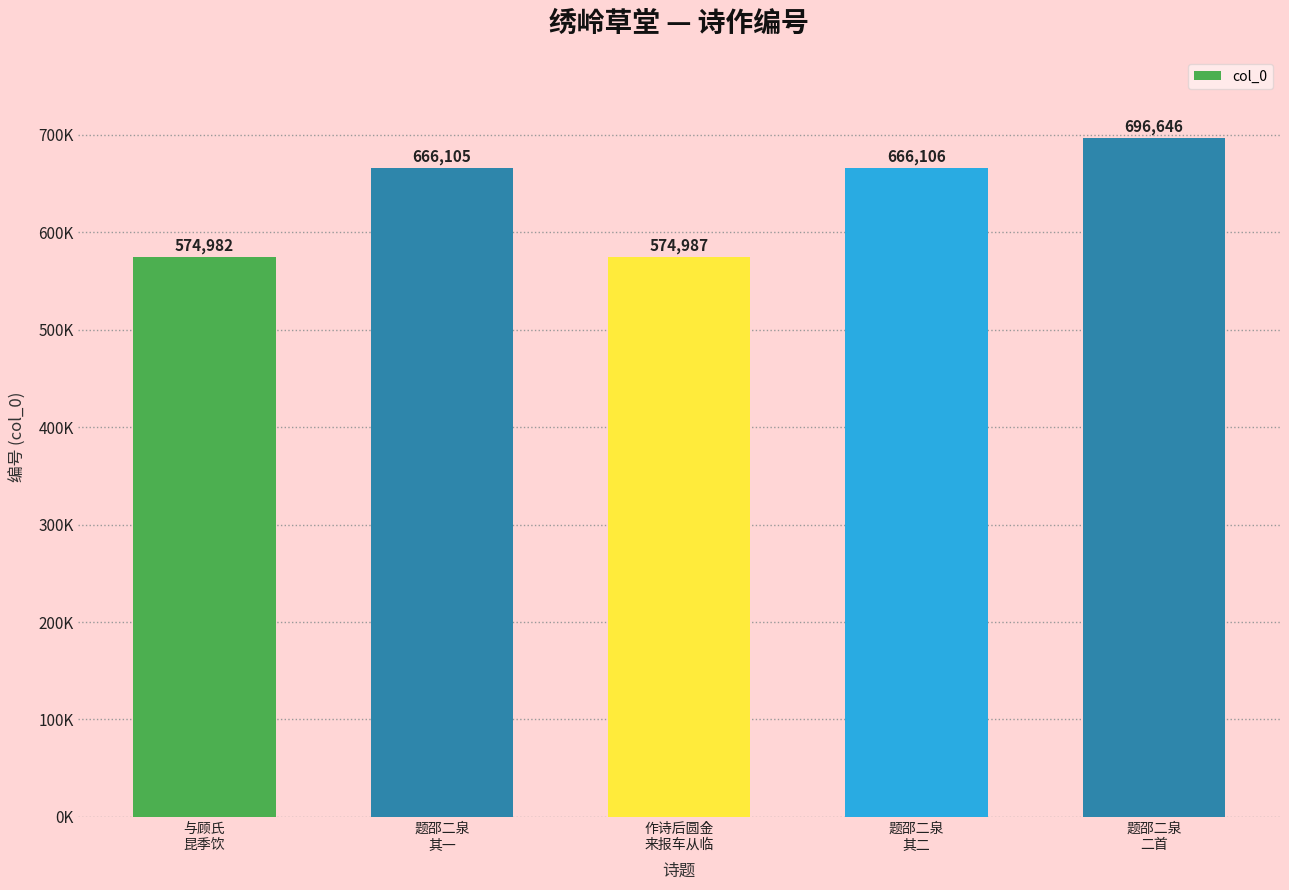

At which label is the value closest to 635814?

题邵二泉
其一